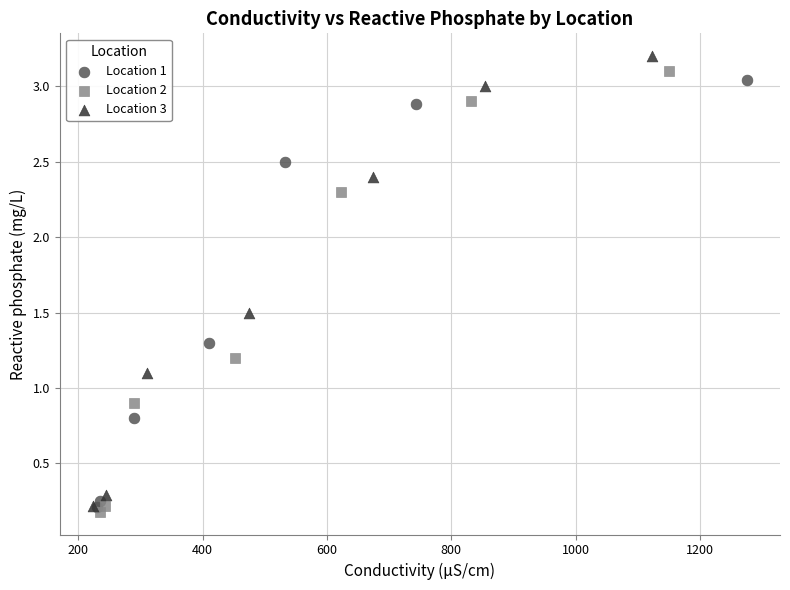

Which series reaches the minimum Y coordinate?

Location 2